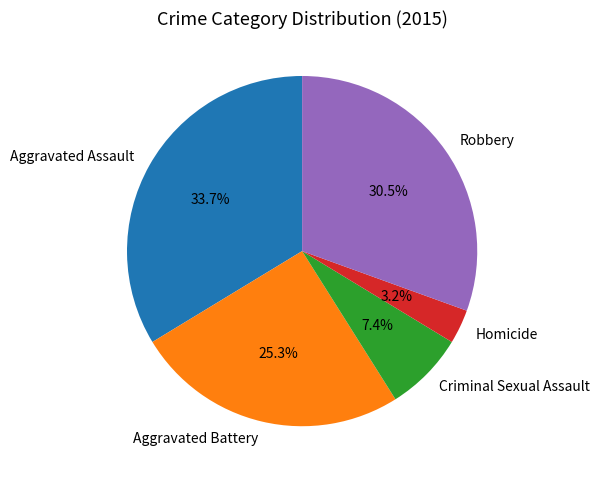

Count the number of slices in the pie.

5